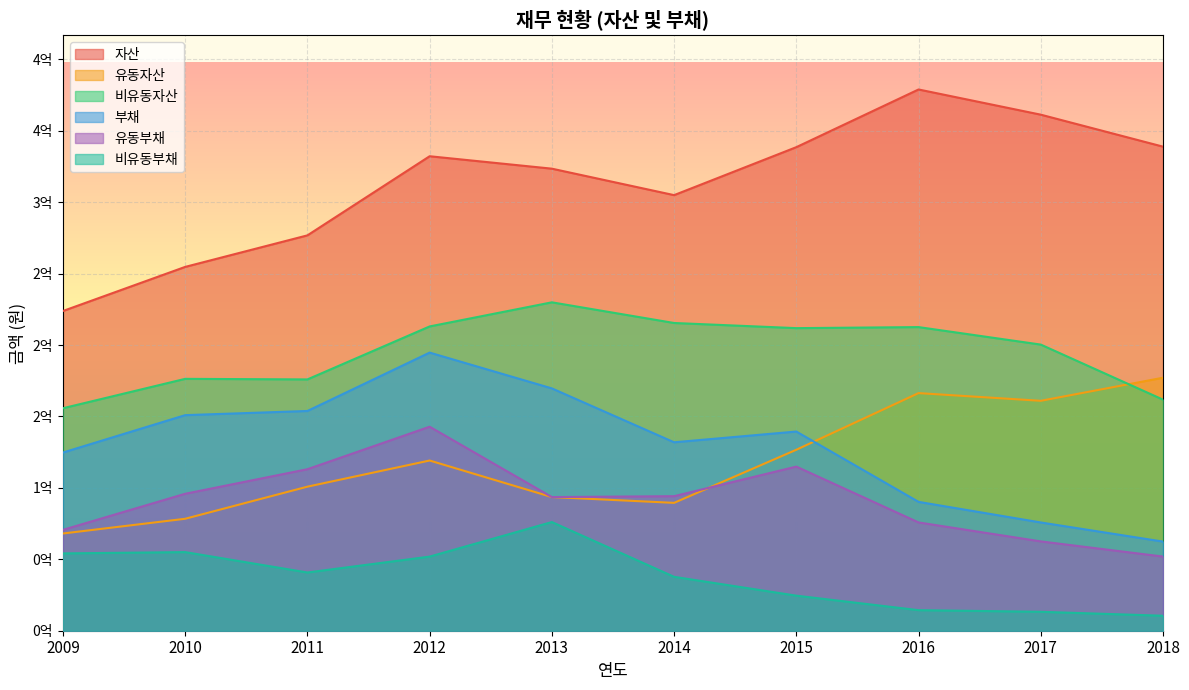

At how many categories does at least one series exceed 356597363?

2